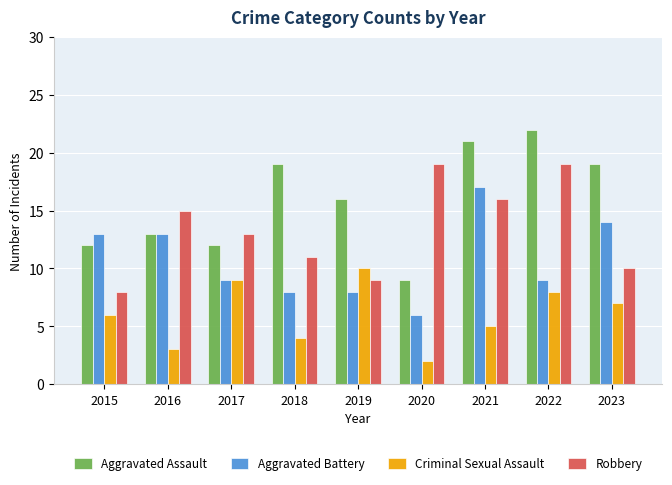

At how many categories does at least one series exceed 11?

9